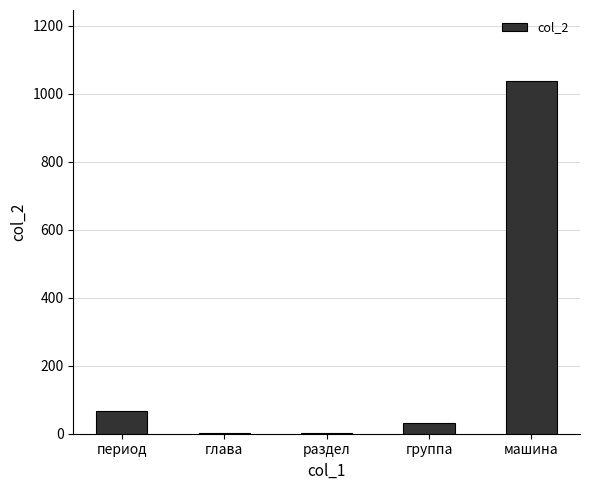

What is the greatest value displayed?

1038